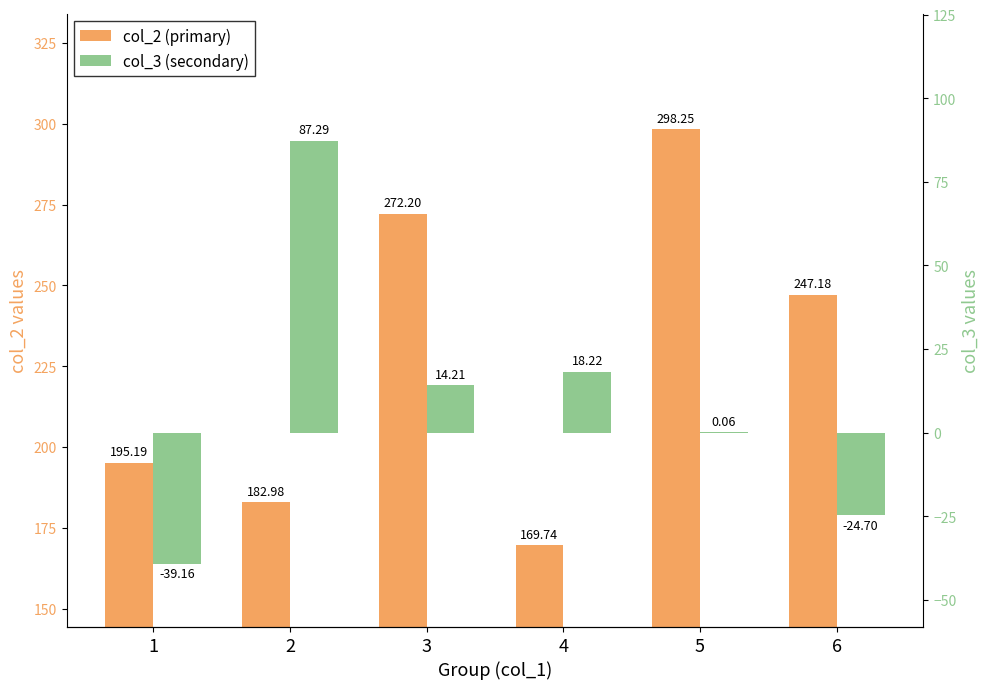

At which label does col_2 (primary) first exceed 247?

3